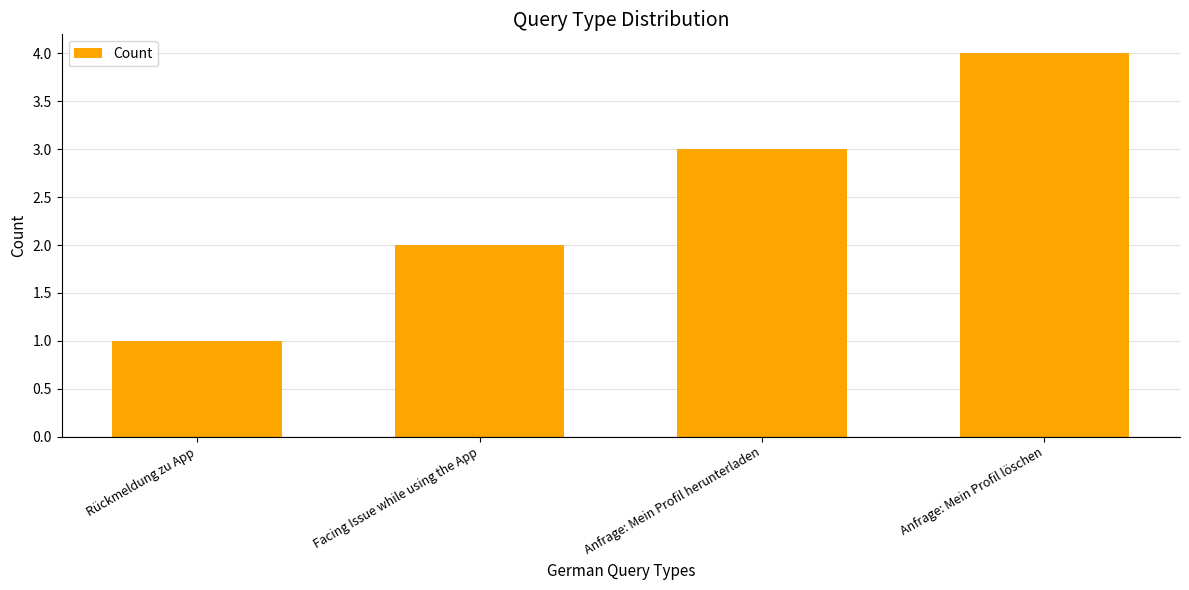

What is the smallest value displayed?

1